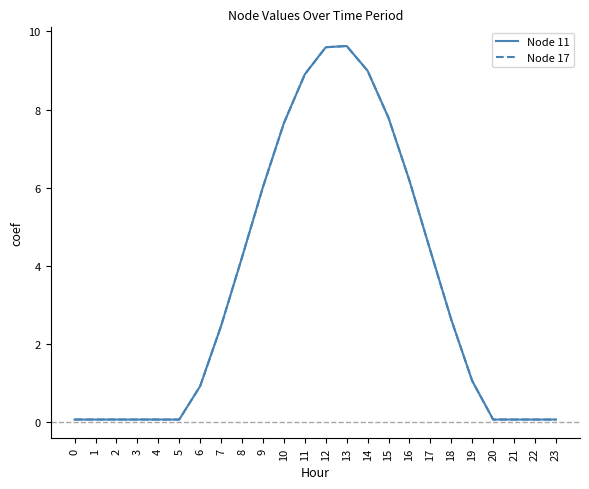

What is the greatest value displayed?

9.6